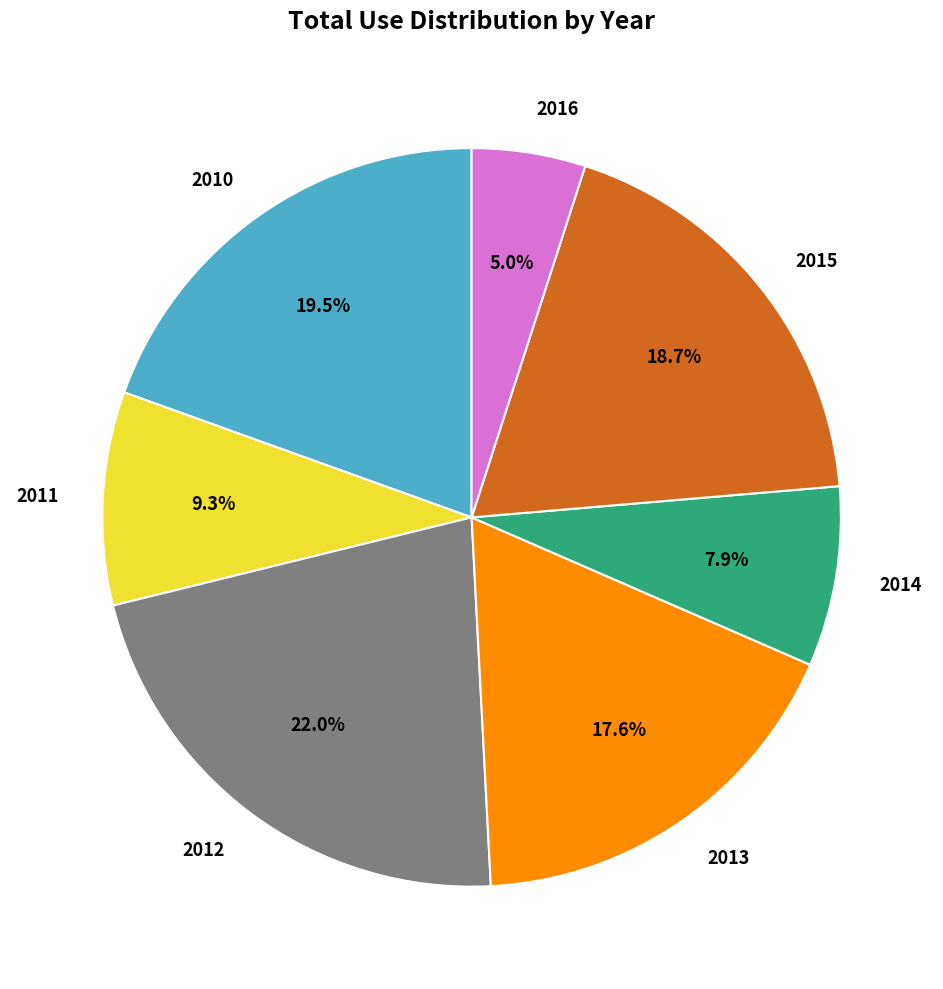

What is the smallest slice in the pie chart?

2016